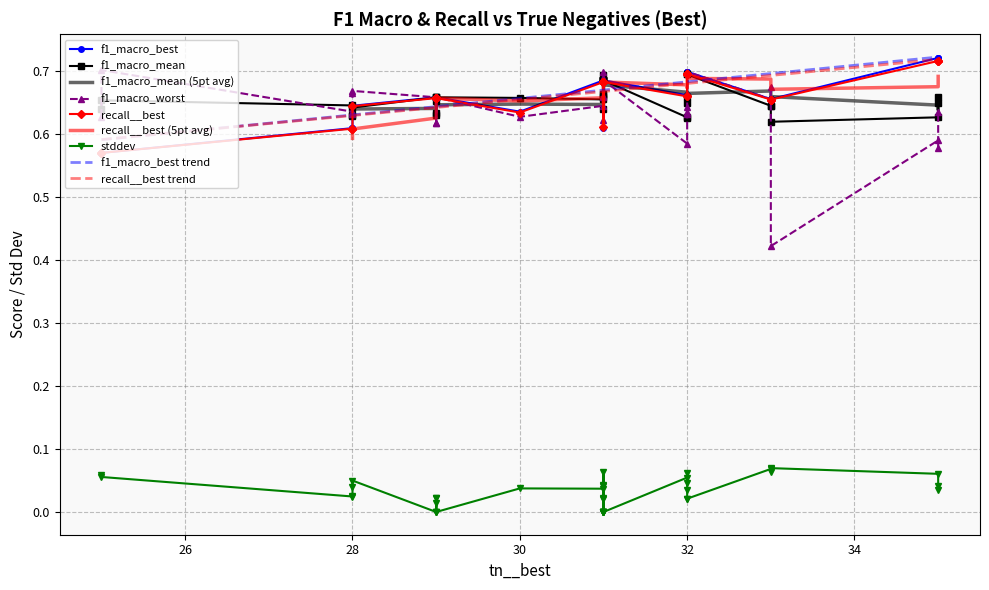

True or false: f1_macro_worst has a value of 1.0 at 32.

False